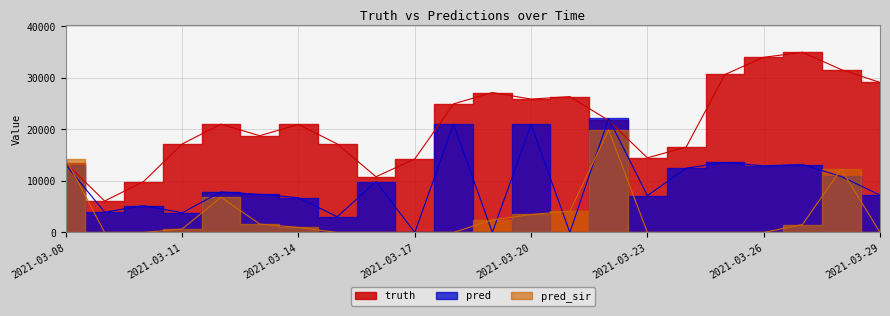

What is the sum of all pred_sir values?

68098.9